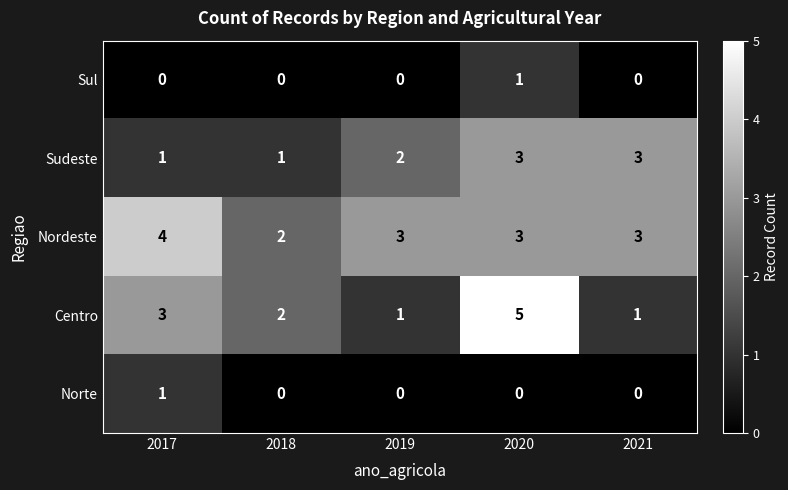

The Centro series shows 3 at 2017. True or false?

True